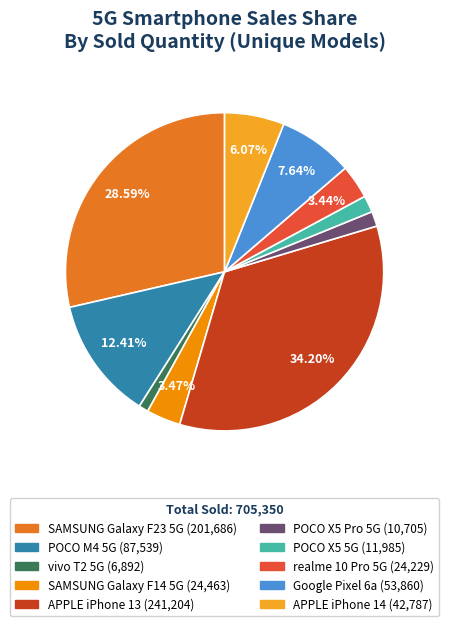

To the nearest percent, what portion does SAMSUNG Galaxy F23 5G represent?

29%